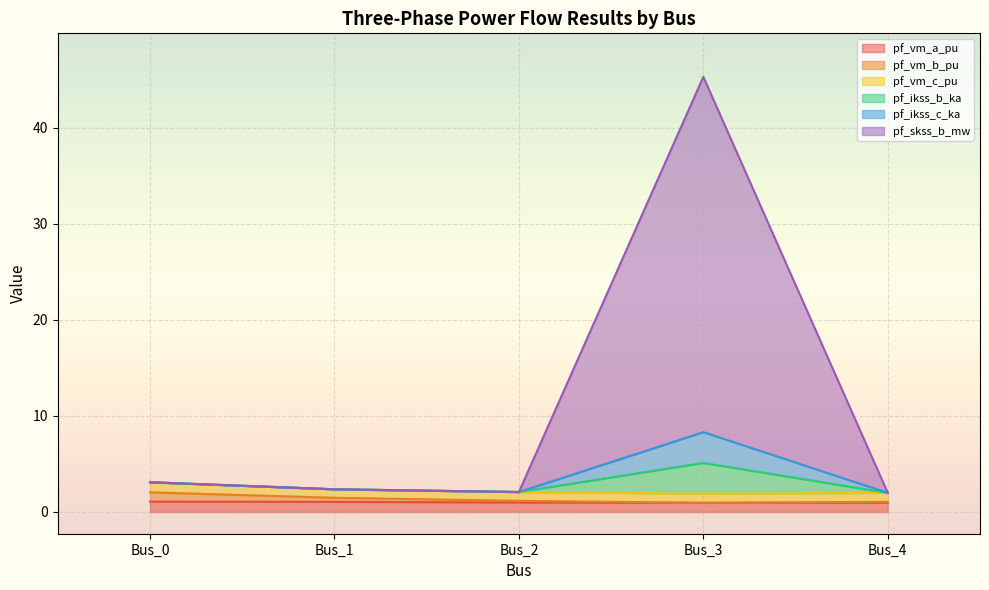

What is the minimum value shown in the chart?

1.0